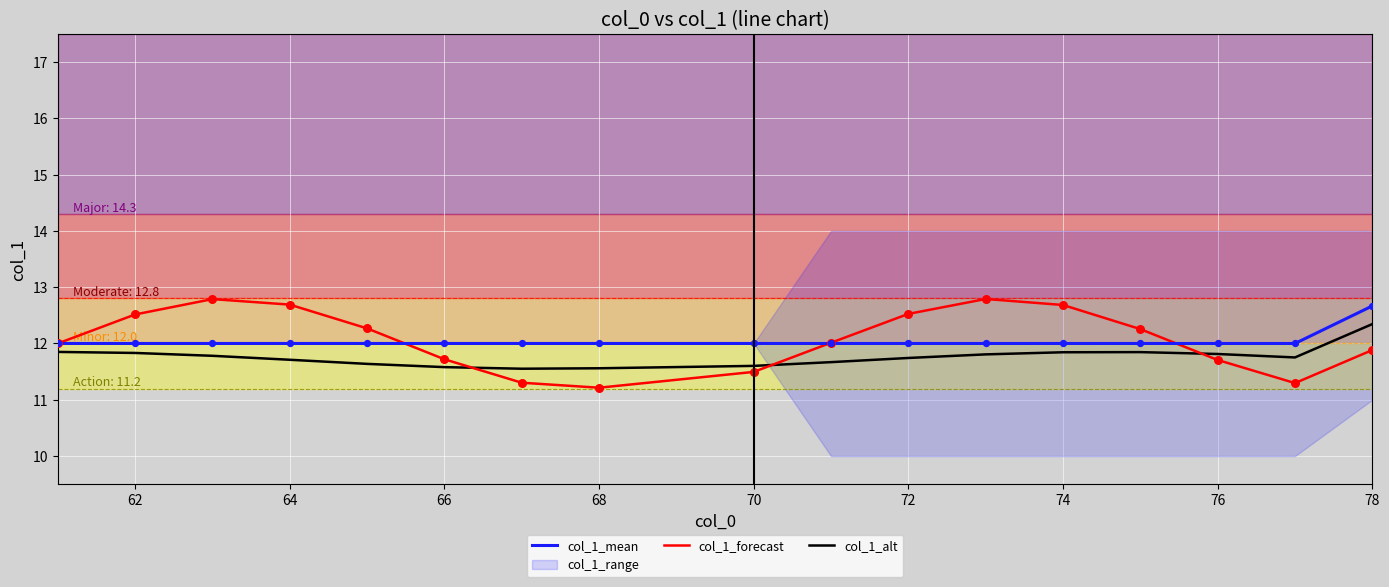

Which series has the widest spread of Y values?

col_1_forecast